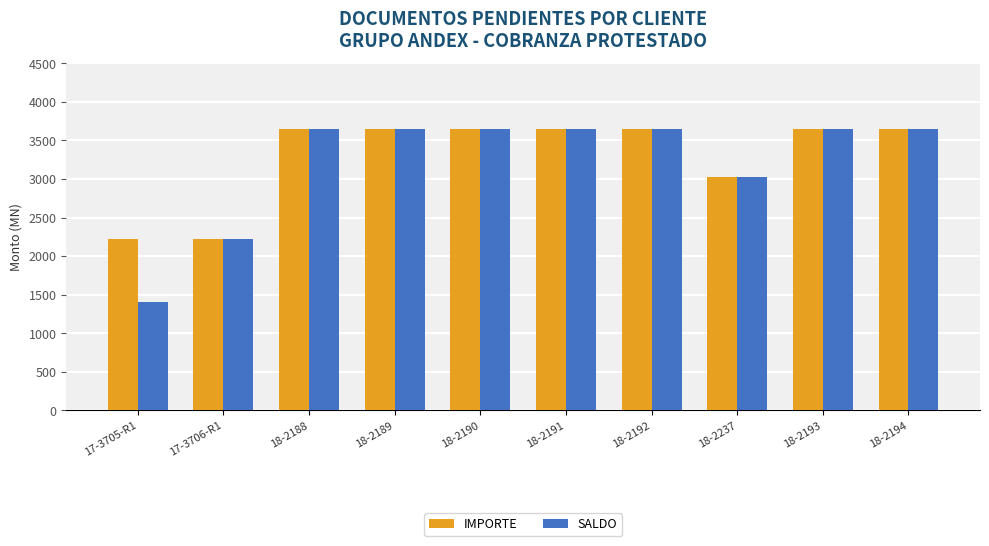

Is it true that IMPORTE equals 3645.2 at 18-2193?

True